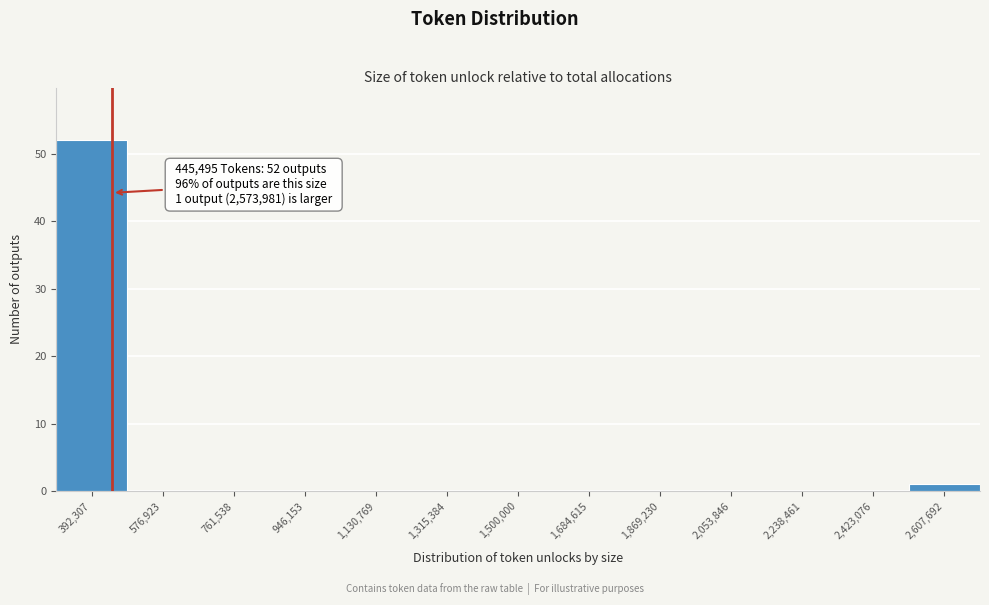

Which range on the x-axis has the tallest bar?

300000 to 480000